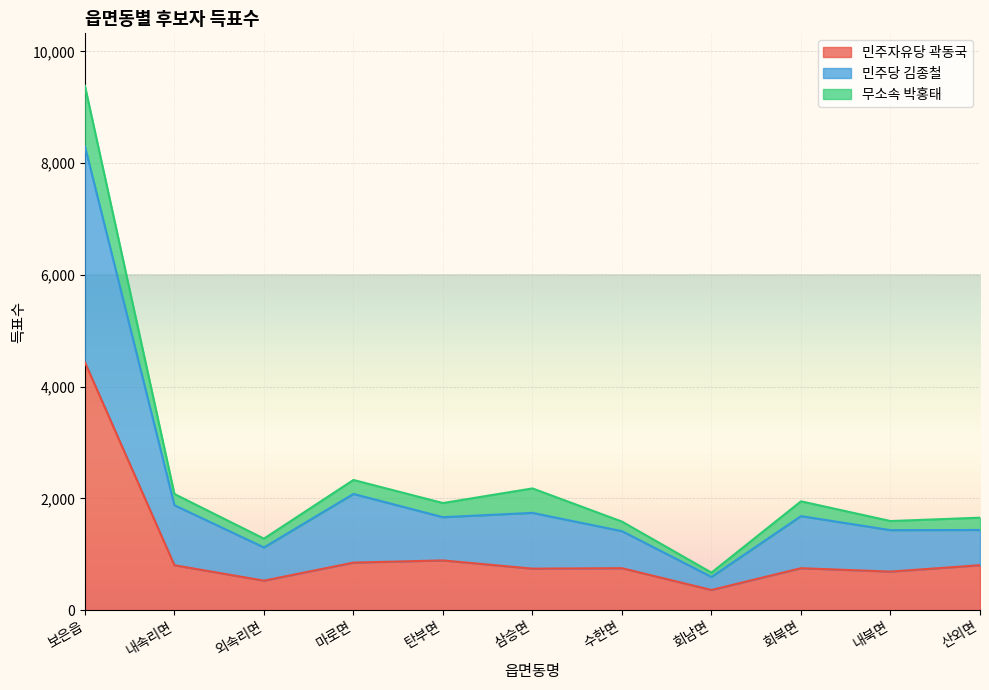

Which category has the lowest value in the 민주당 김종철 series?

회남면